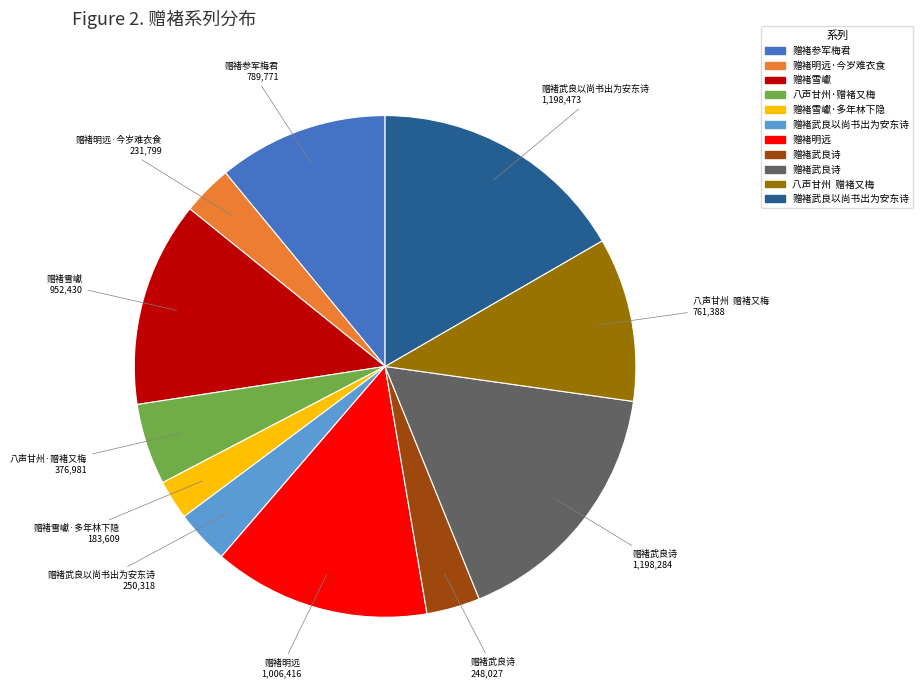

Does any single category account for the majority?

No